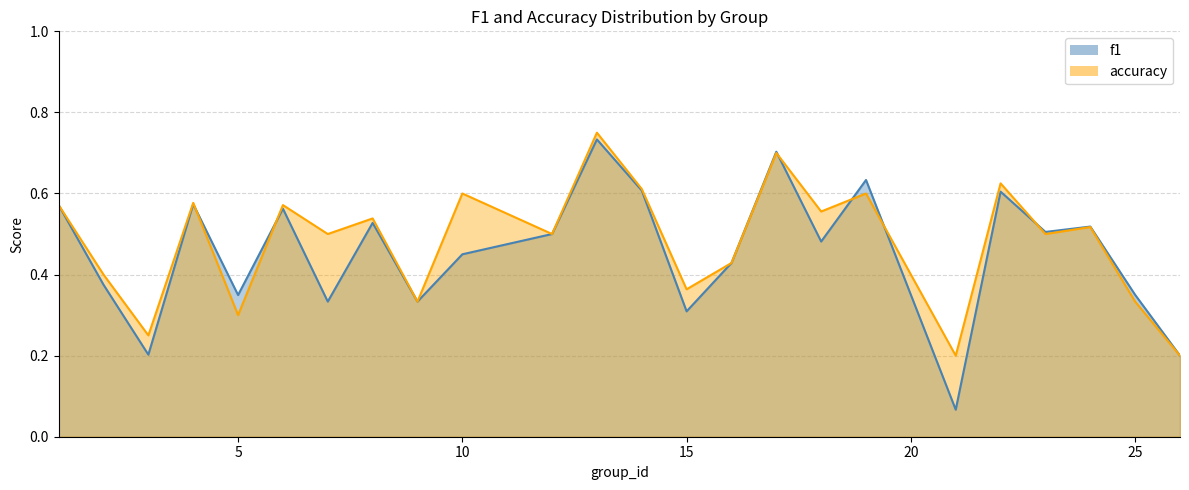

Count the accuracy values in the range 0 to 1.

24